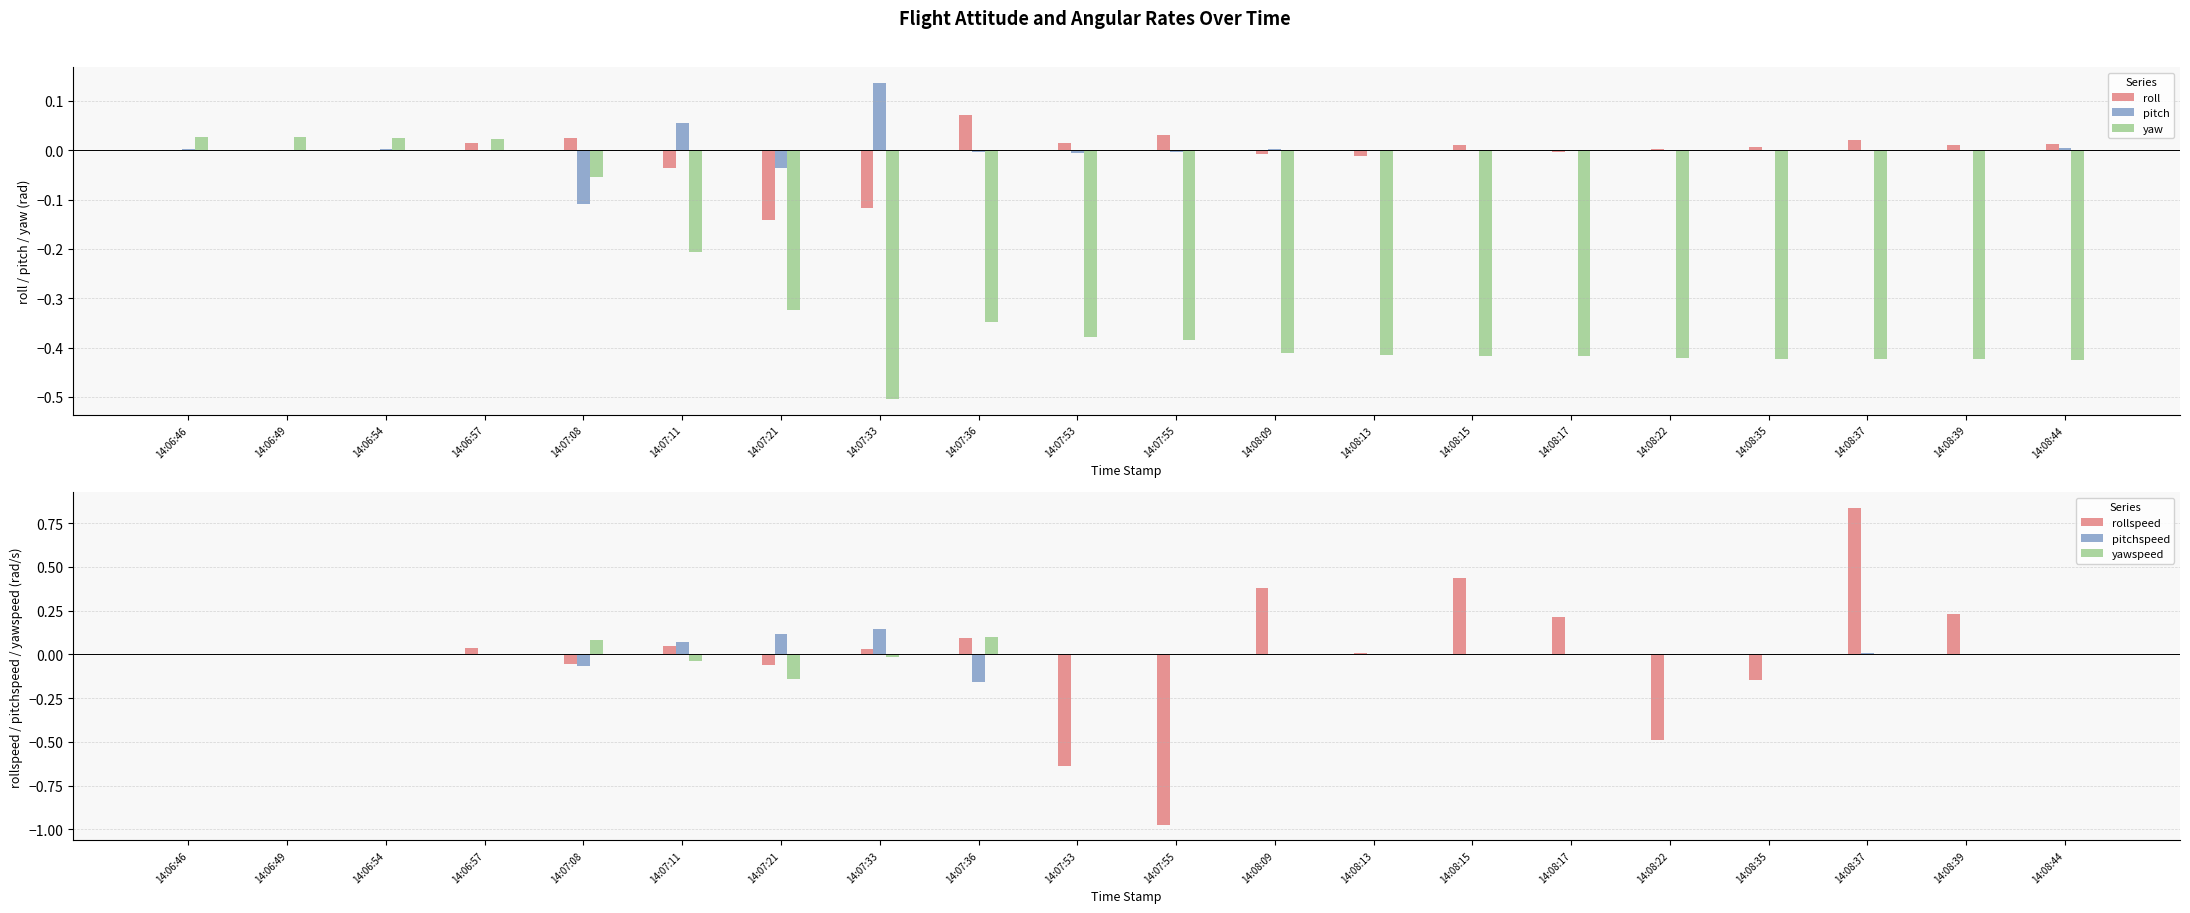

What are all the series names shown in the legend?

roll, pitch, yaw, rollspeed, pitchspeed, yawspeed